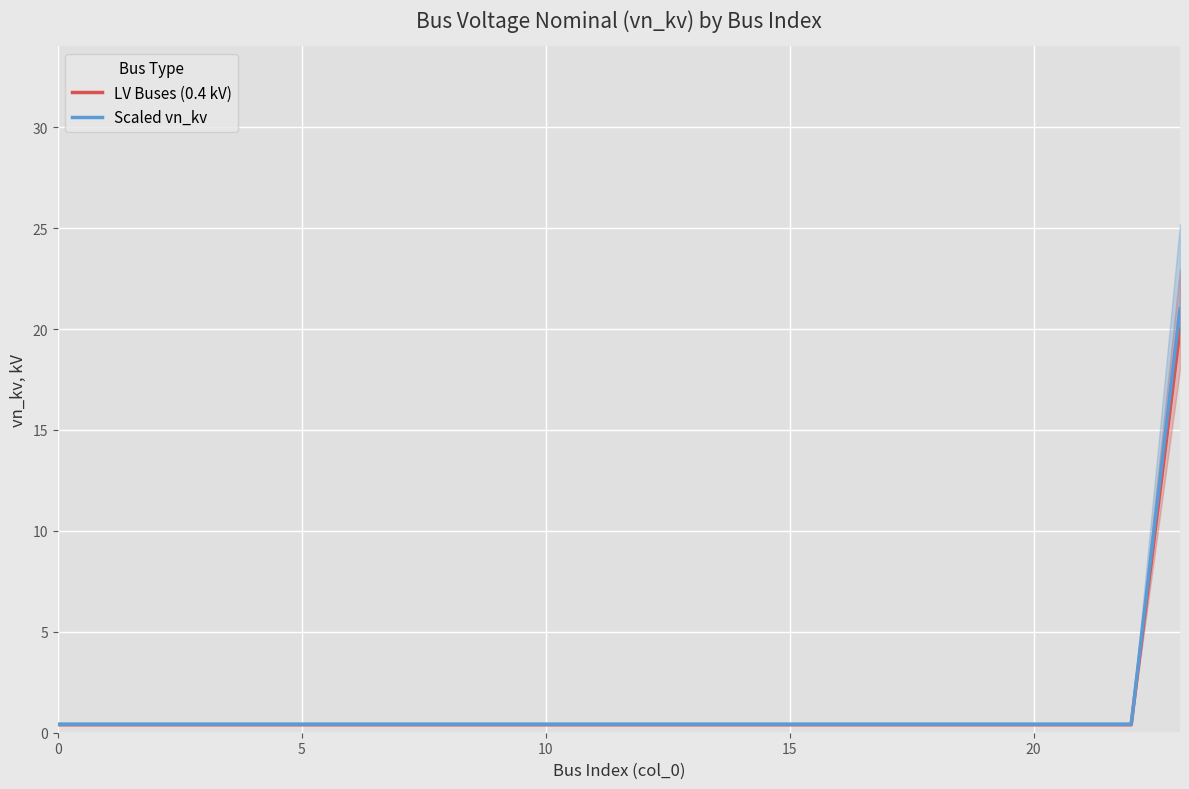

True or false: LV Buses (0.4 kV) and Scaled vn_kv intersect in this chart.

False